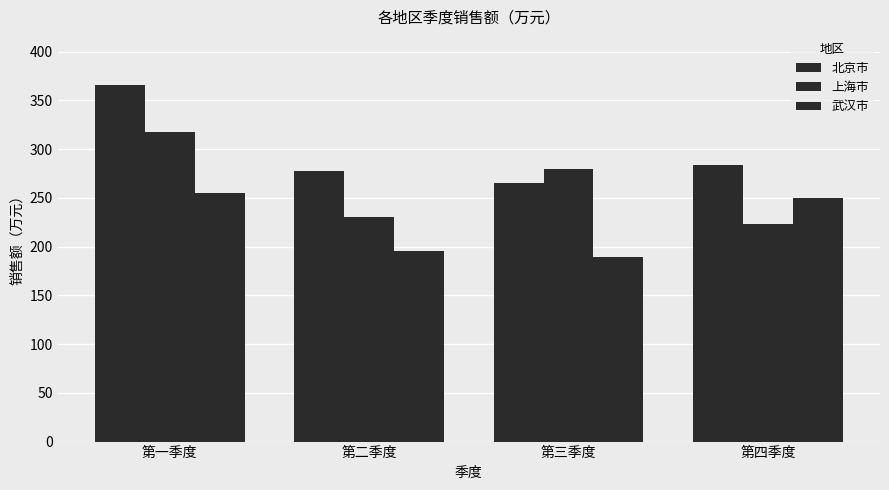

At which label is 北京市 closest to 315?

第四季度